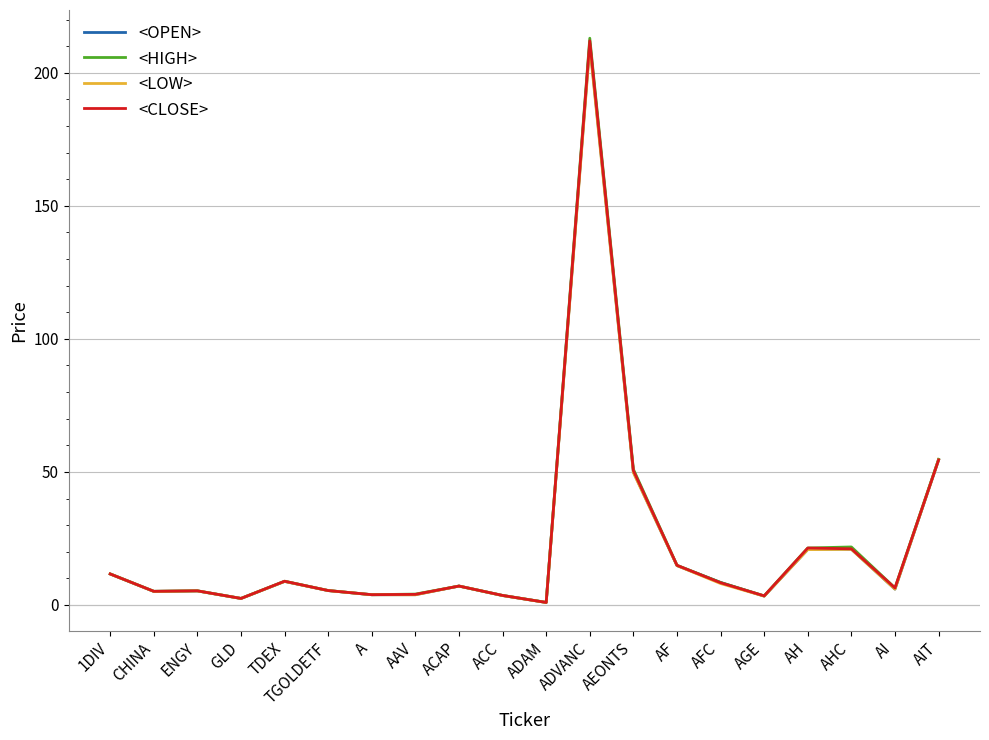

What position from the left is ACAP?

9